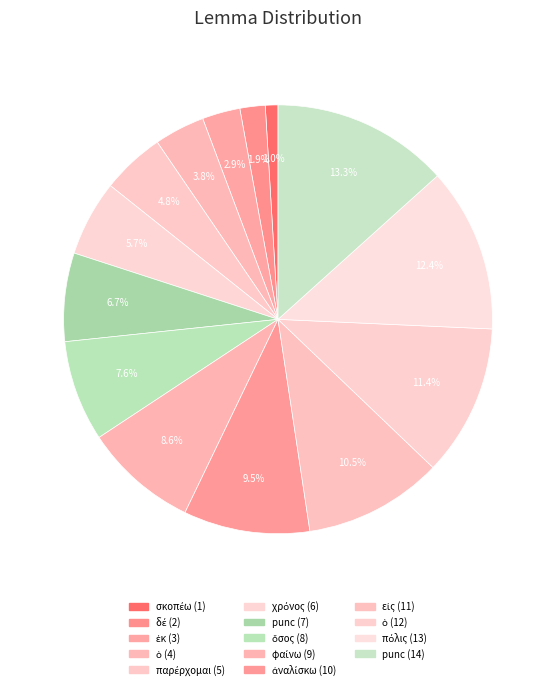

Count the number of slices in the pie.

14